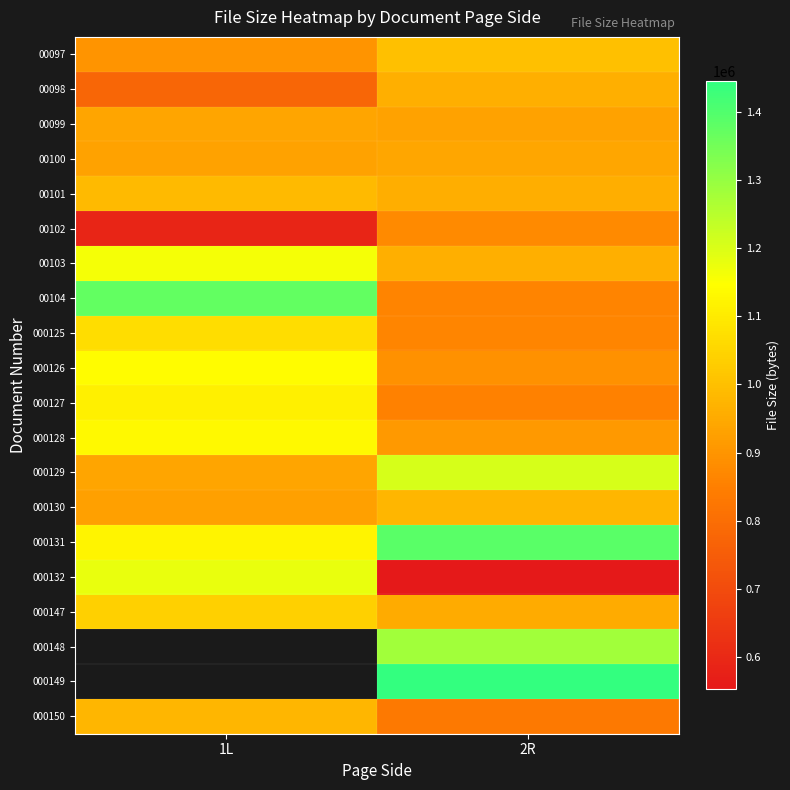

What is the difference between the highest and lowest values at 2R?

891160.0